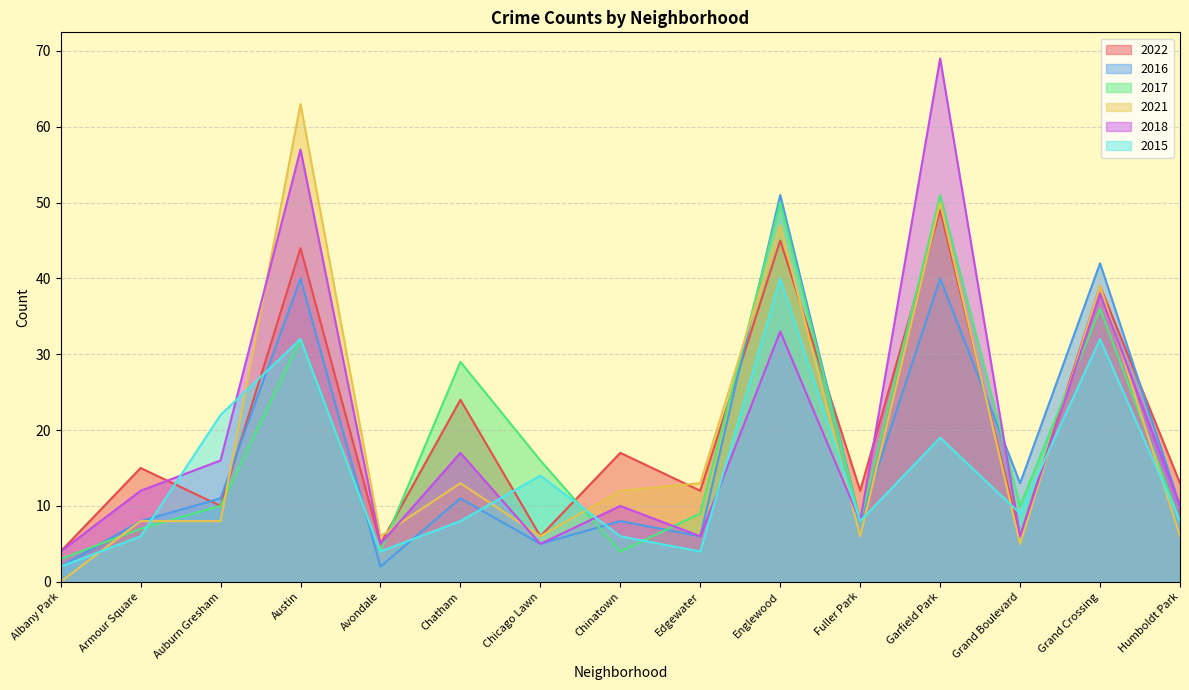

Where does the 2017 series first go above 10?

Austin